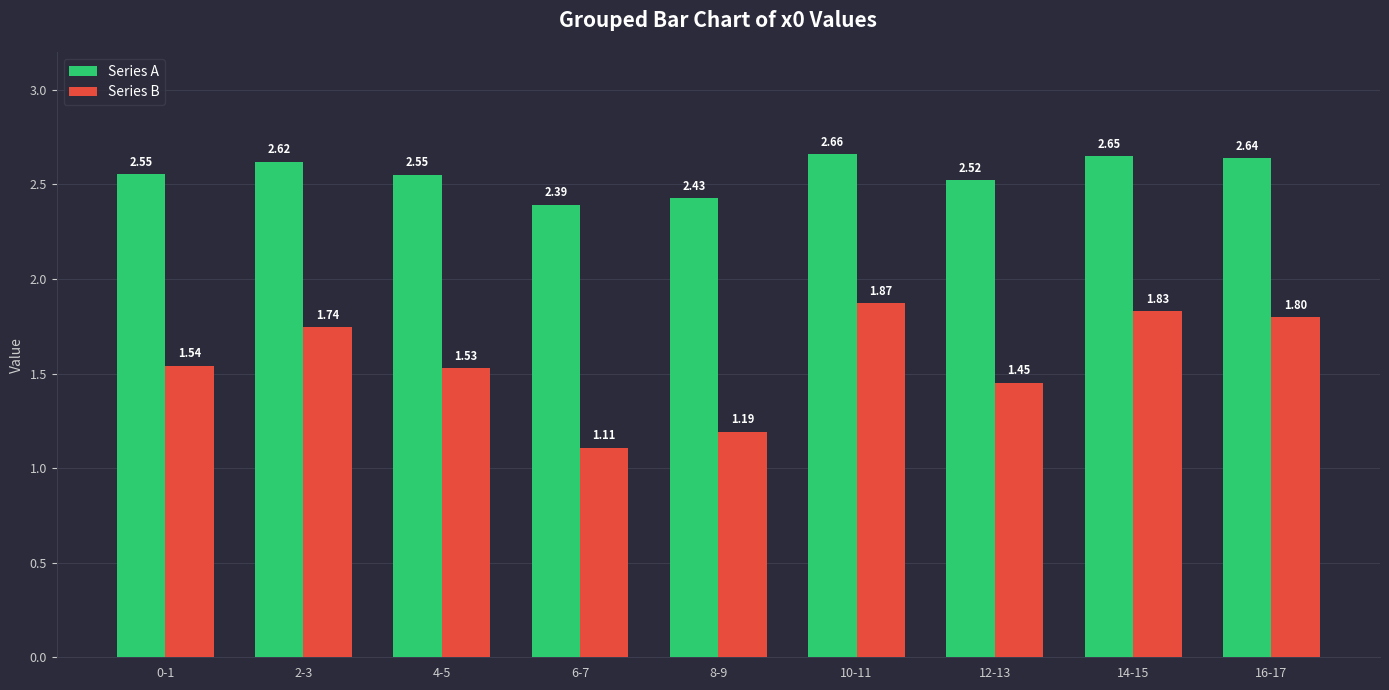

Which series changed the most between 2-3 and 4-5?

Series B